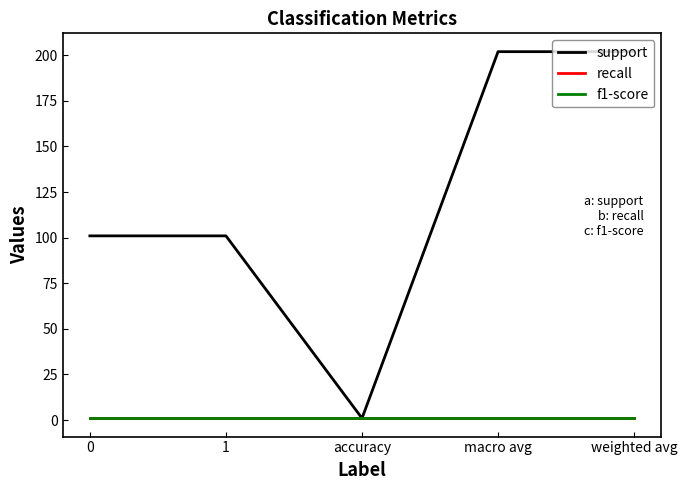

What is the sum of all f1-score values?

5.0